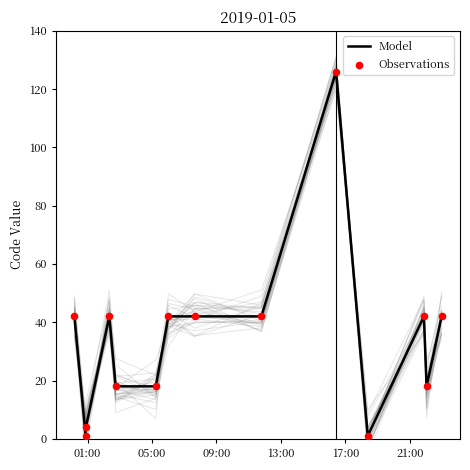

Is the value of Model at 12 greater than the value of Observations at 21:00?

No